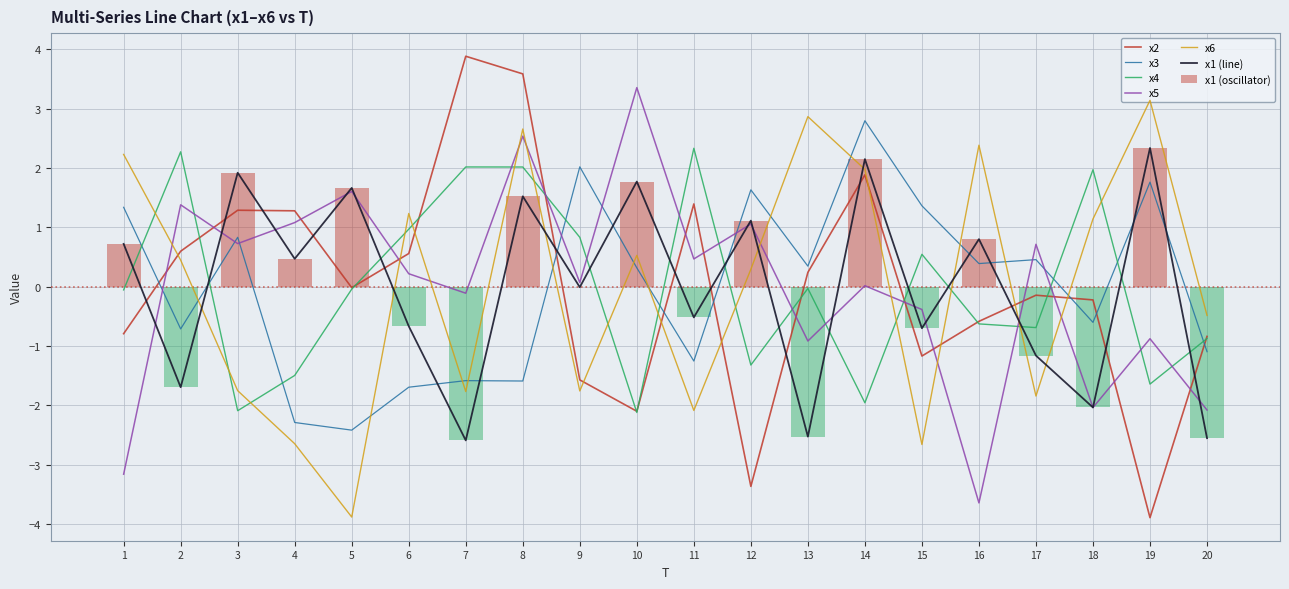

The x1 (oscillator) series shows -0.2 at 11. True or false?

False